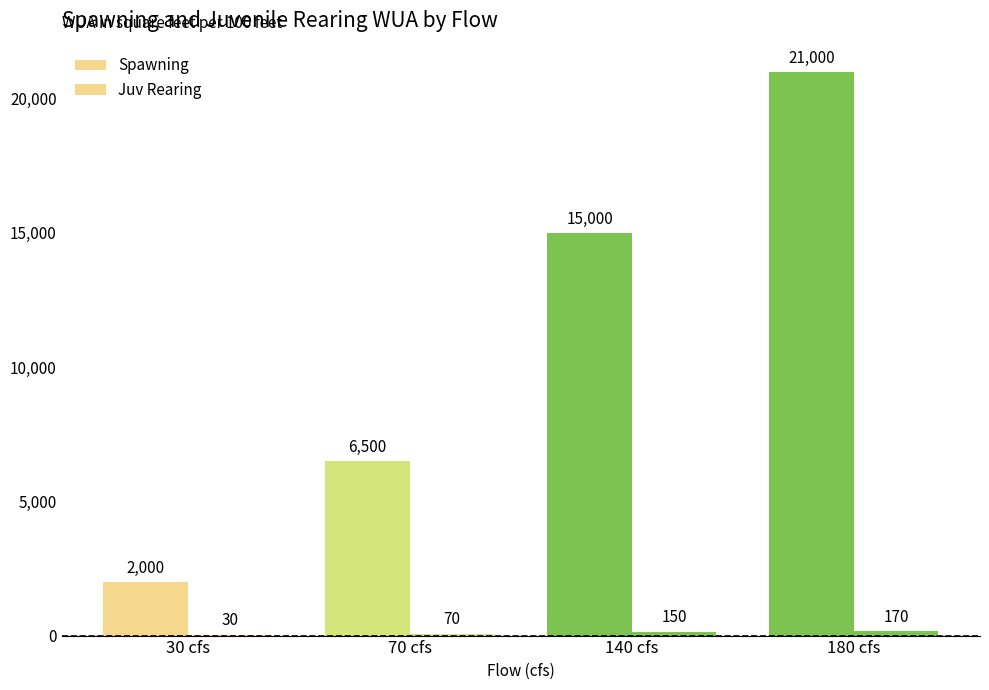

How many groups of bars are there?

4